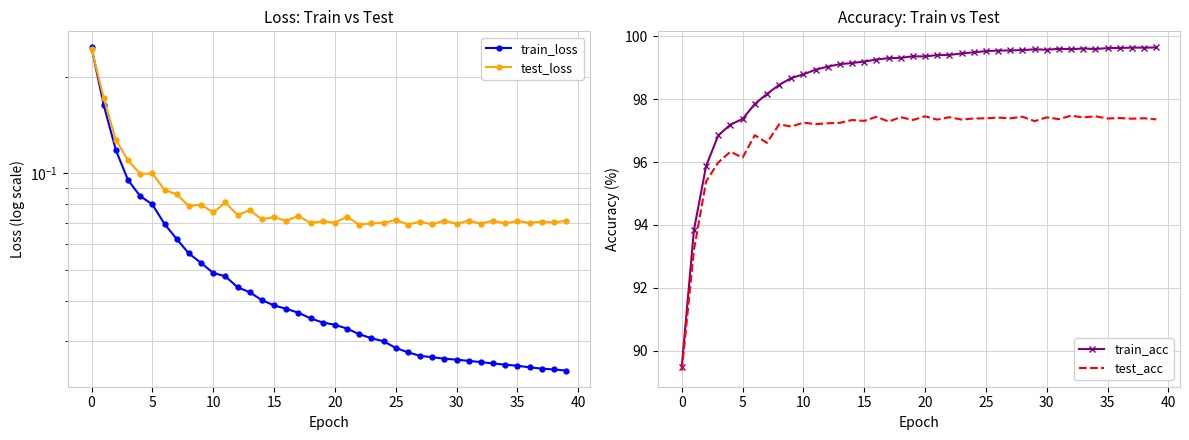

Is it true that train_acc equals 97.4 at 5?

True